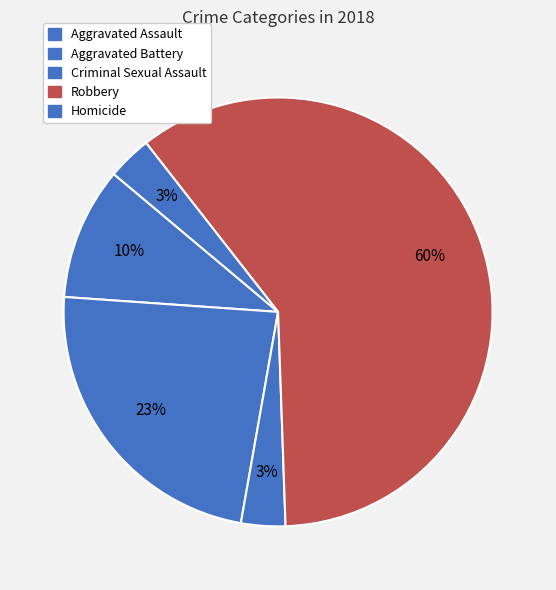

True or false: Criminal Sexual Assault accounts for 7% of the total.

False